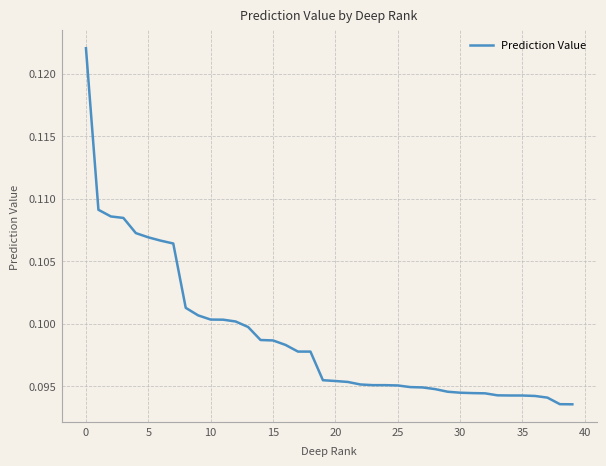

How many lines are shown in the chart?

1